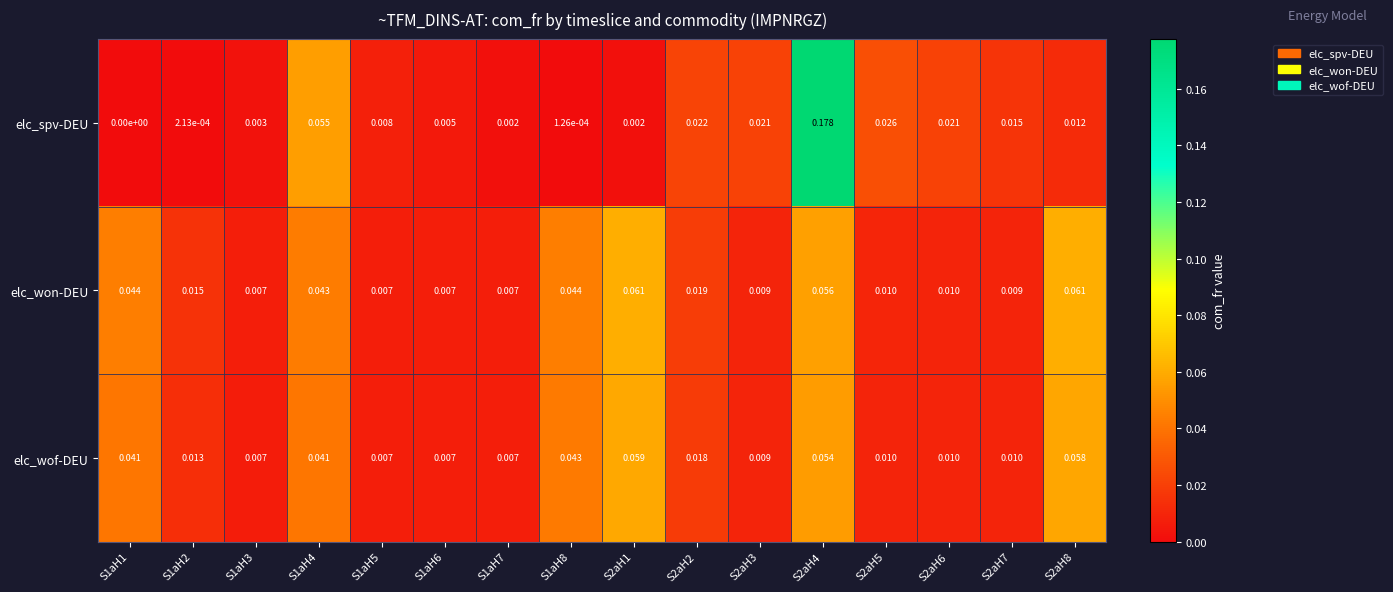

Which series changed the most between S1aH1 and S1aH7?

elc_won-DEU